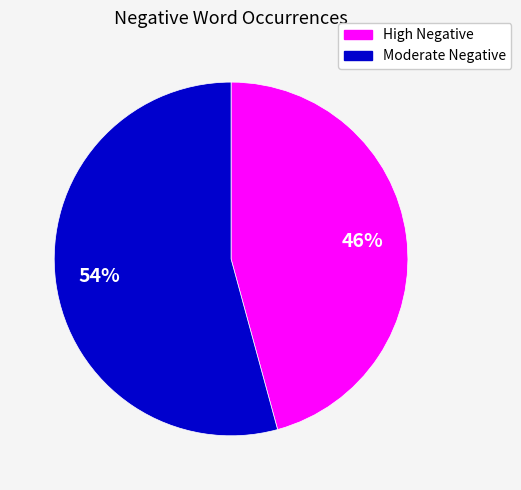

To the nearest percent, what is the average slice percentage?

50%